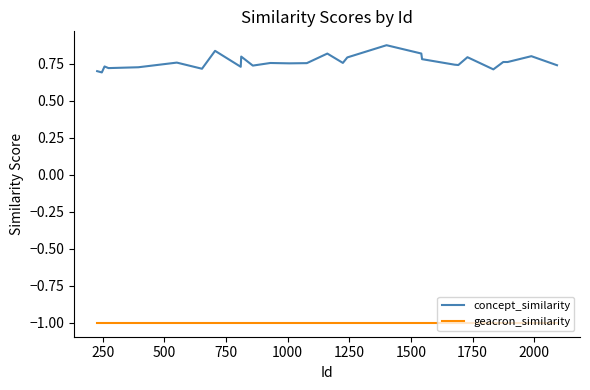

Which series has the largest total across all categories?

concept_similarity